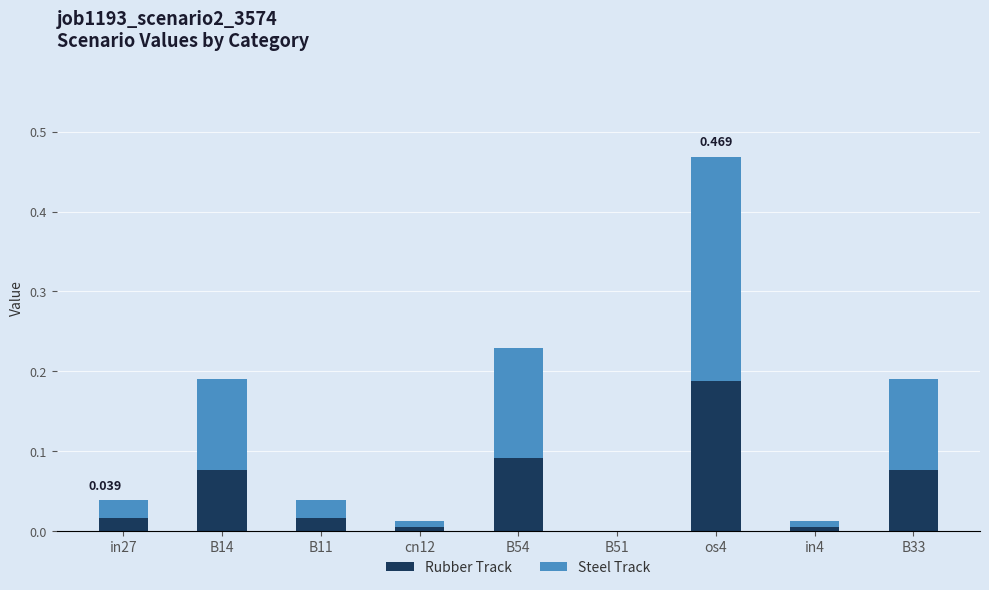

At which label is Rubber Track closest to 0?

B51